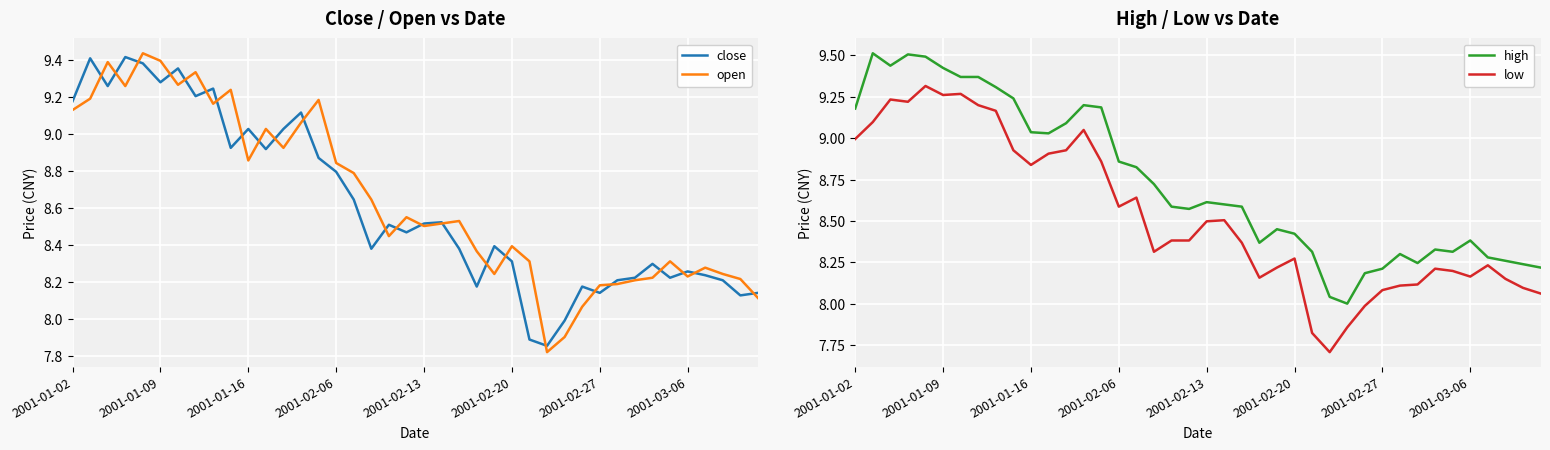

True or false: low and high cross at least once.

False